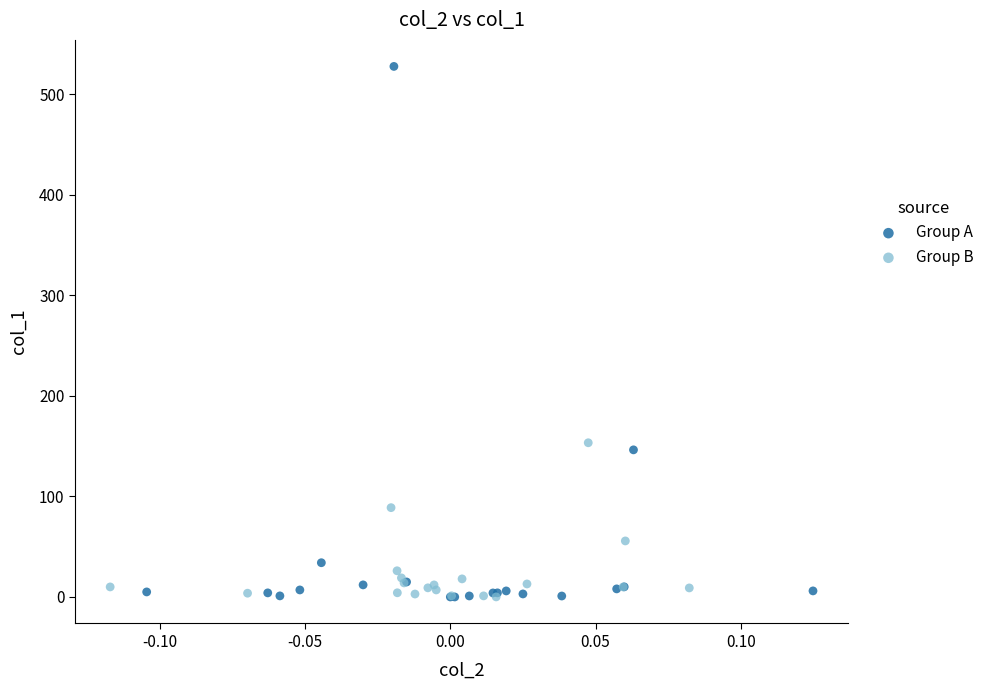

Which series contains the highest Y value?

Group A